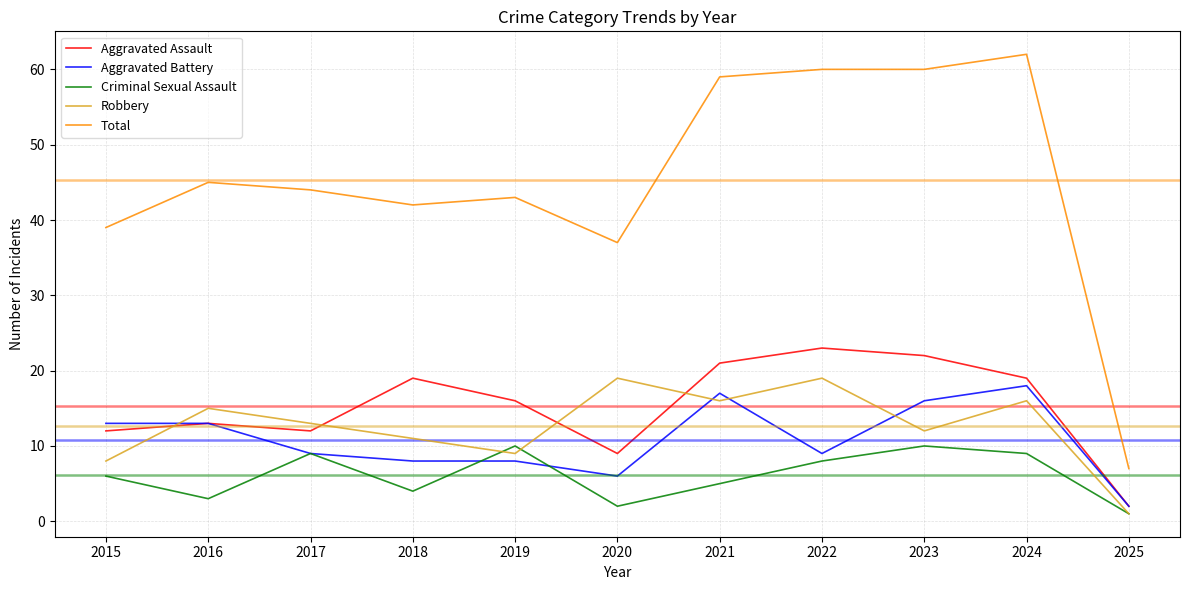

After their last crossing, which series has the higher values: Aggravated Assault or Robbery?

Aggravated Assault